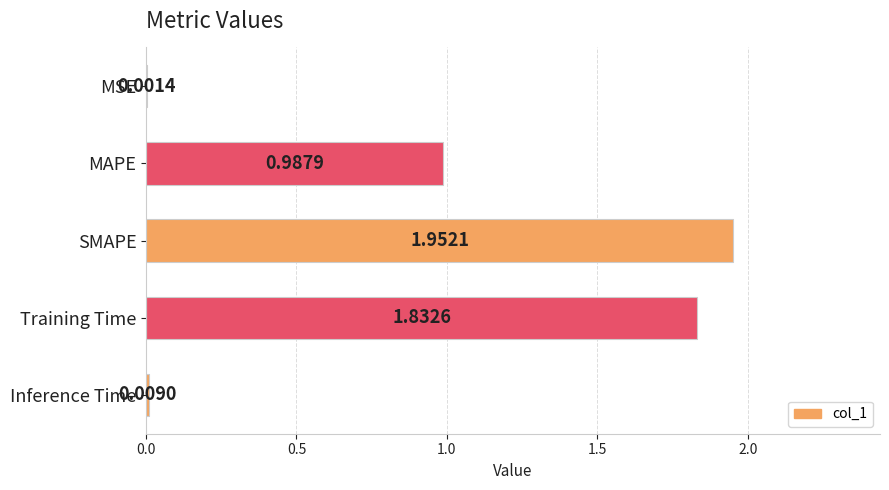

What is the sum of all values?

4.8